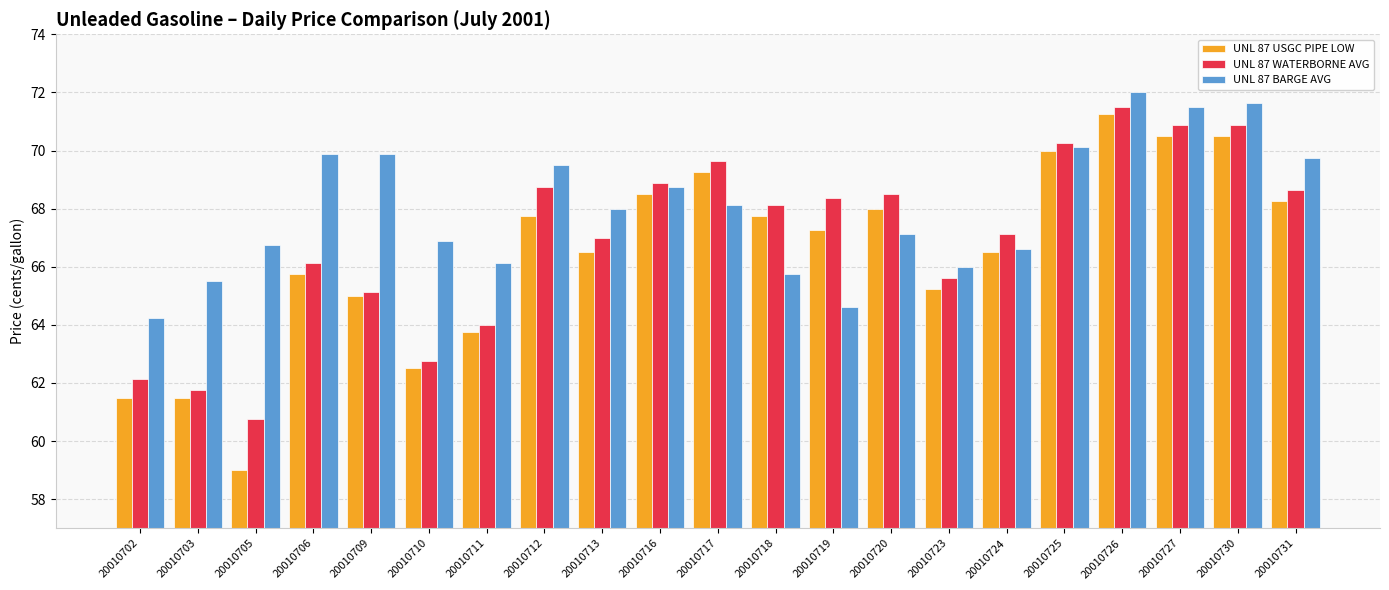

What is the value of the UNL 87 USGC PIPE LOW bar at the 20th from the left?

70.5